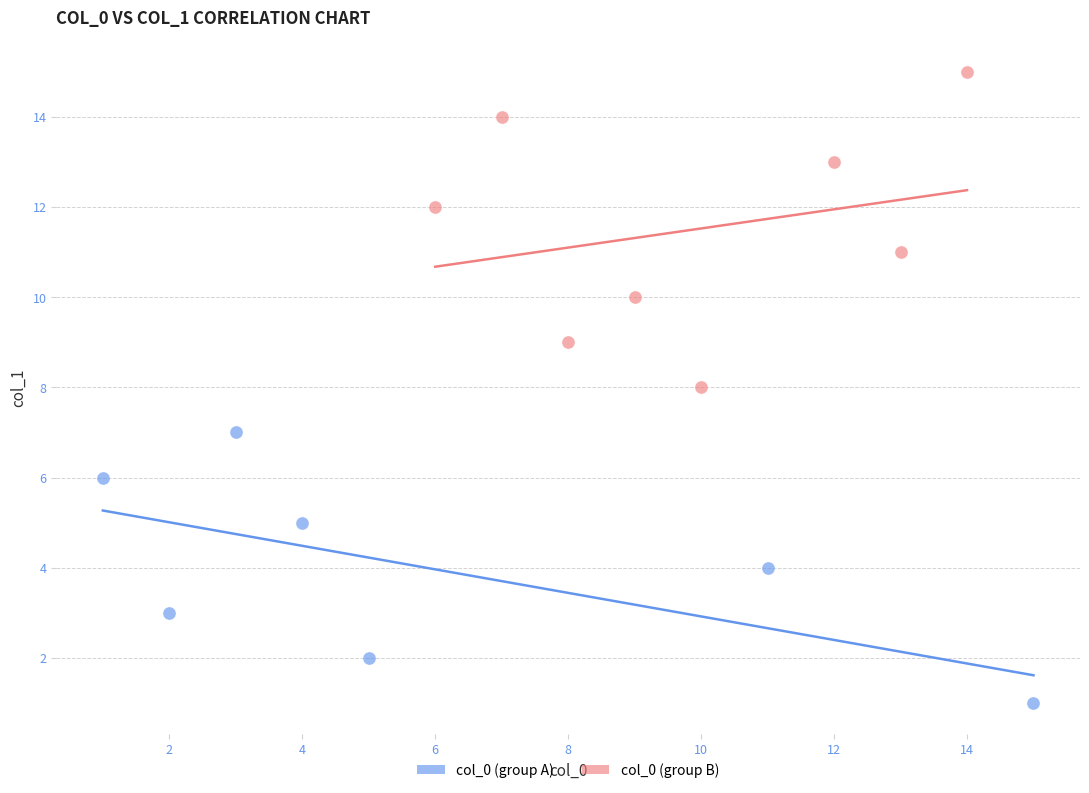

Which series contains the lowest Y value?

col_0 (group A)